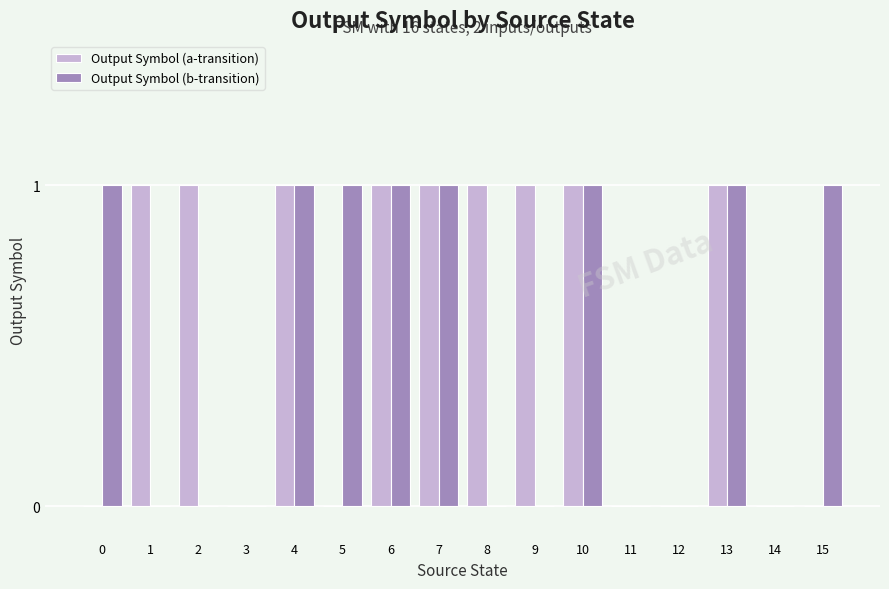

Reading left to right, what are all the values shown in this chart?

Output Symbol (a-transition): 0=0	1=1	2=1	3=0	4=1	5=0	6=1	7=1	8=1	9=1	10=1	11=0	12=0	13=1	14=0	15=0
Output Symbol (b-transition): 0=1	1=0	2=0	3=0	4=1	5=1	6=1	7=1	8=0	9=0	10=1	11=0	12=0	13=1	14=0	15=1